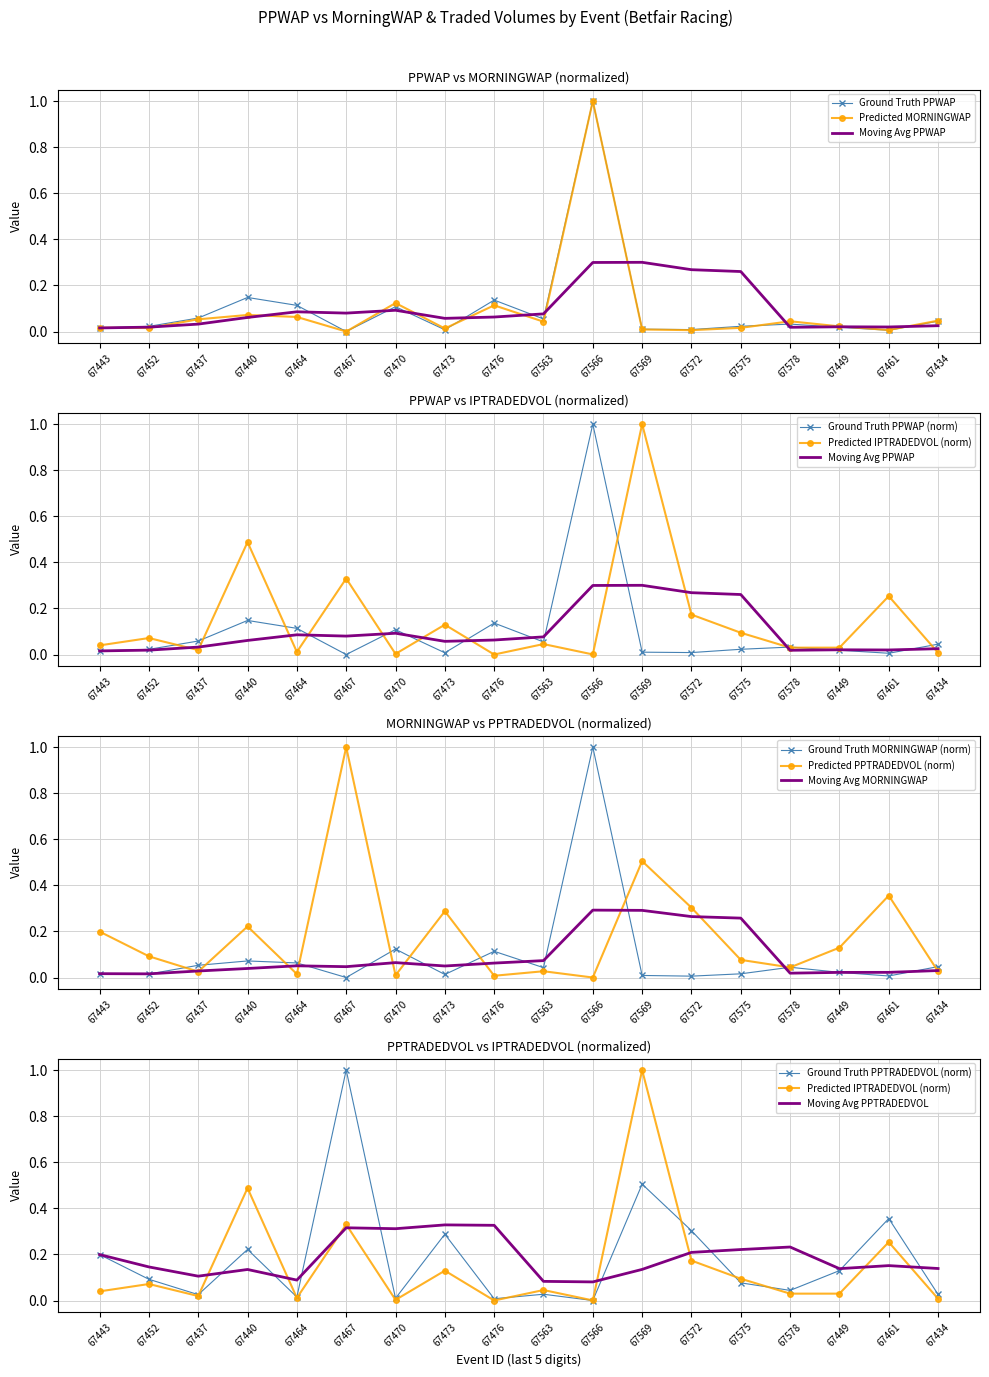

Is it true that Moving Avg MORNINGWAP equals 0.3 at 67569?

True